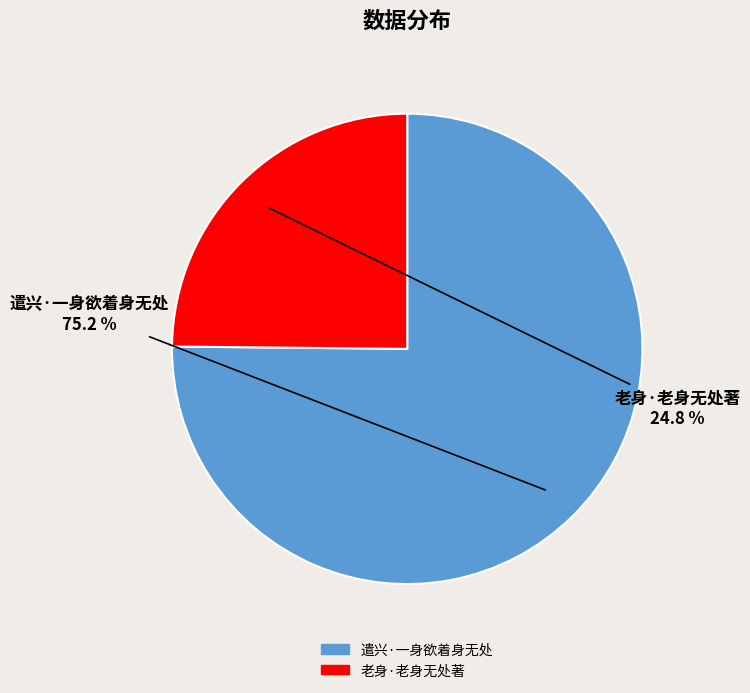

Is 老身·老身无处著 the majority of the pie?

No